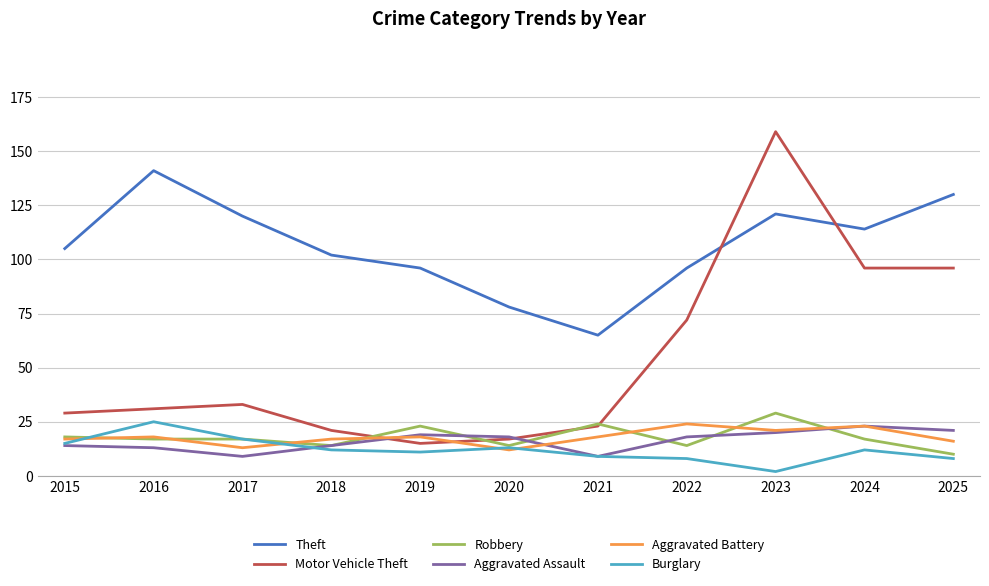

Is the value of Motor Vehicle Theft at 2021 greater than the value of Aggravated Battery at 2017?

Yes